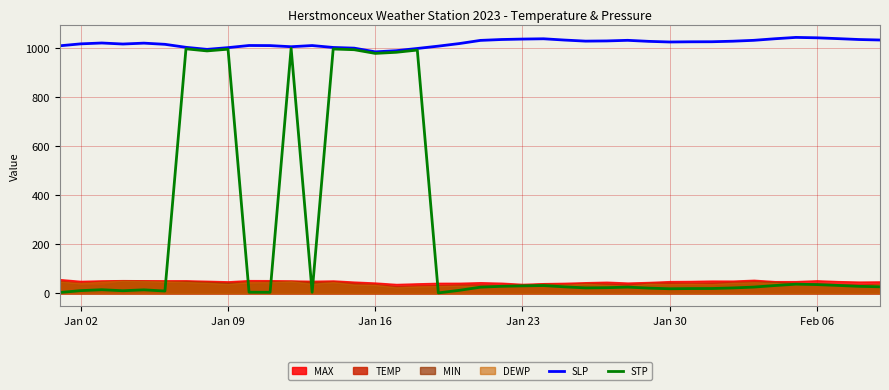

In STP, how many points are lower than both neighbors (excluding endpoints)?

9